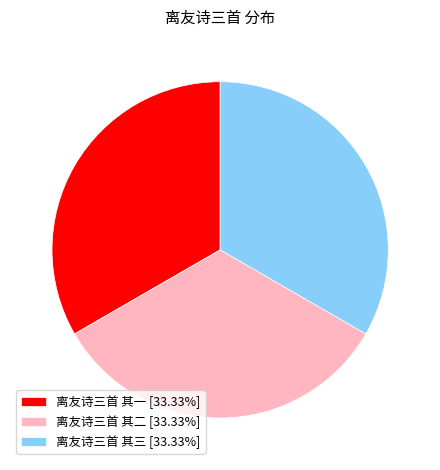

Approximately how many times larger is the value at 离友诗三首 其三 [33.33%] compared to 离友诗三首 其二 [33.33%]?

1.0